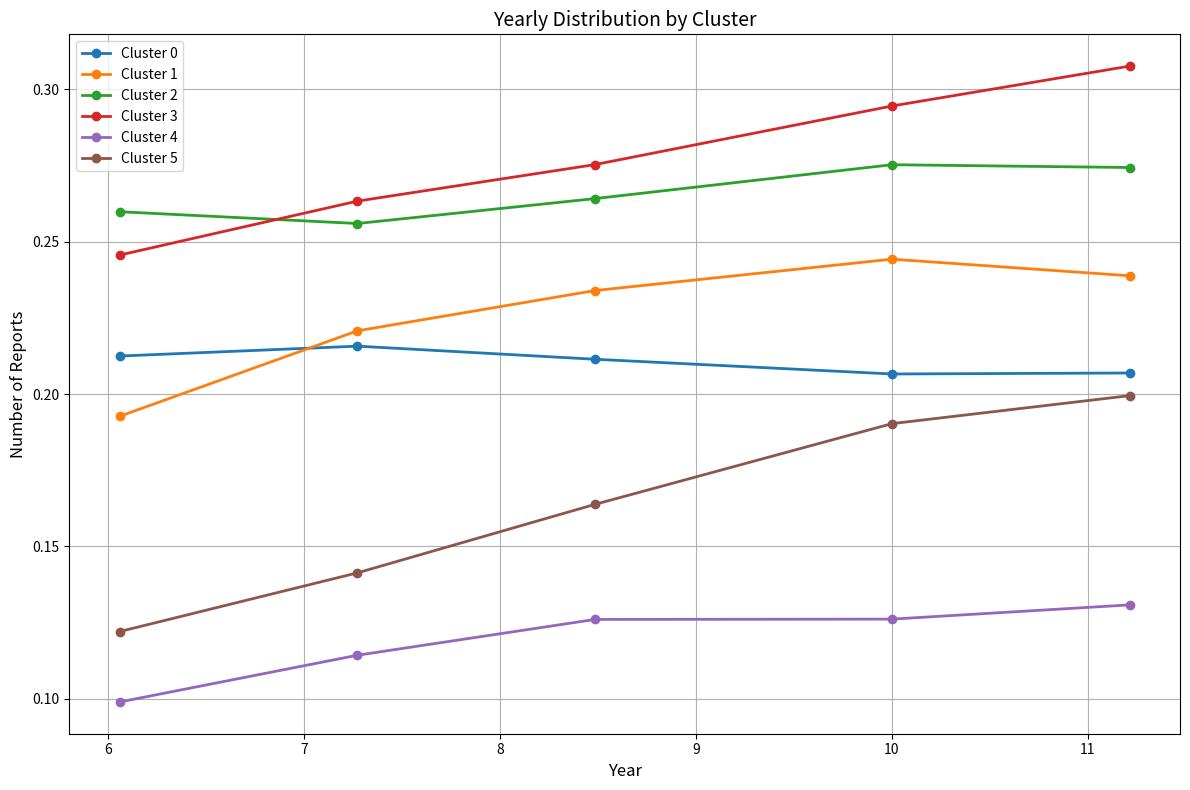

Rank the series by their maximum value, from highest to lowest.

Cluster 3, Cluster 2, Cluster 1, Cluster 0, Cluster 5, Cluster 4